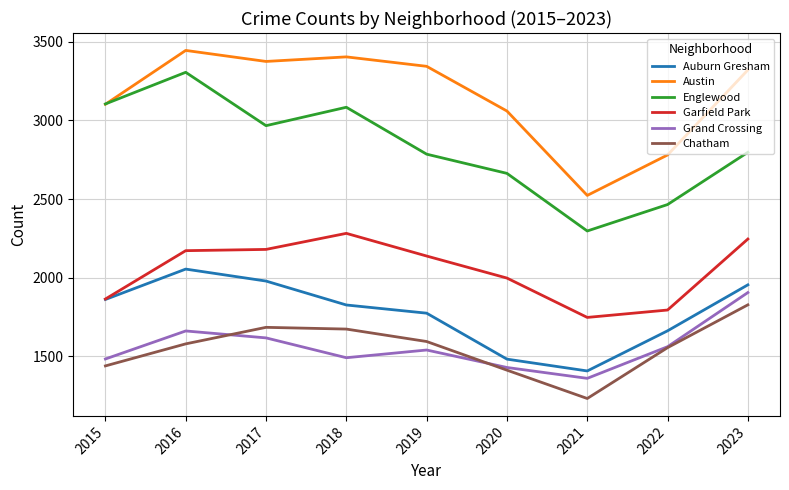

Is this an area chart (filled region under the line)?

No